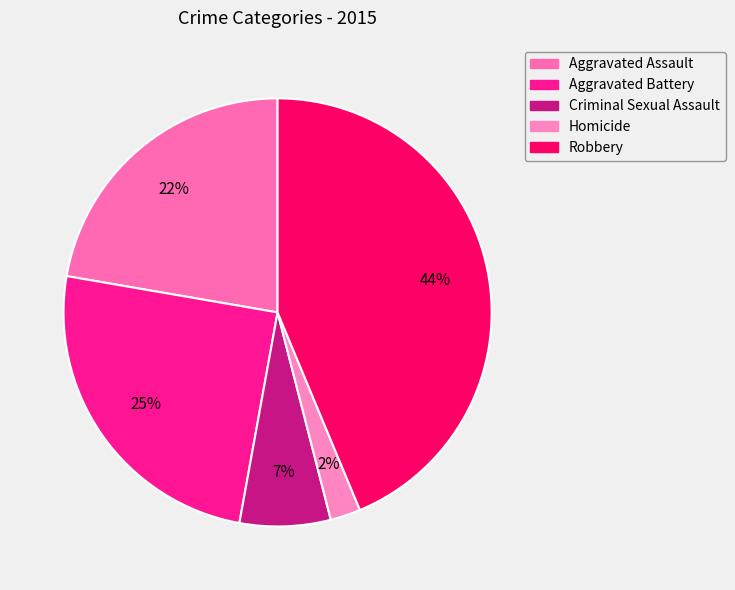

Count the number of slices in the pie.

5